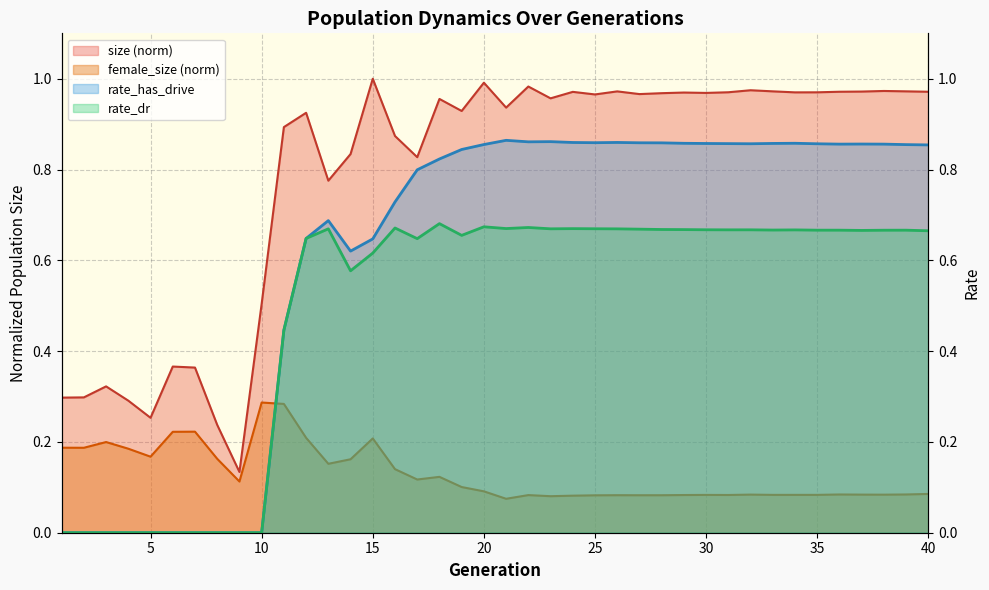

Where is female_size nearest to the value 0?

21